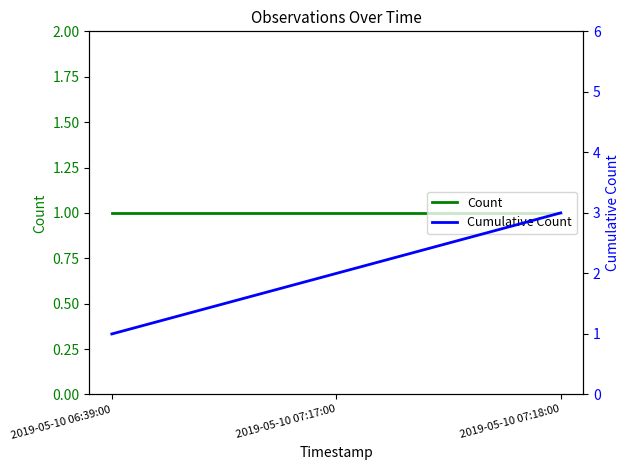

How many lines are shown in the chart?

2